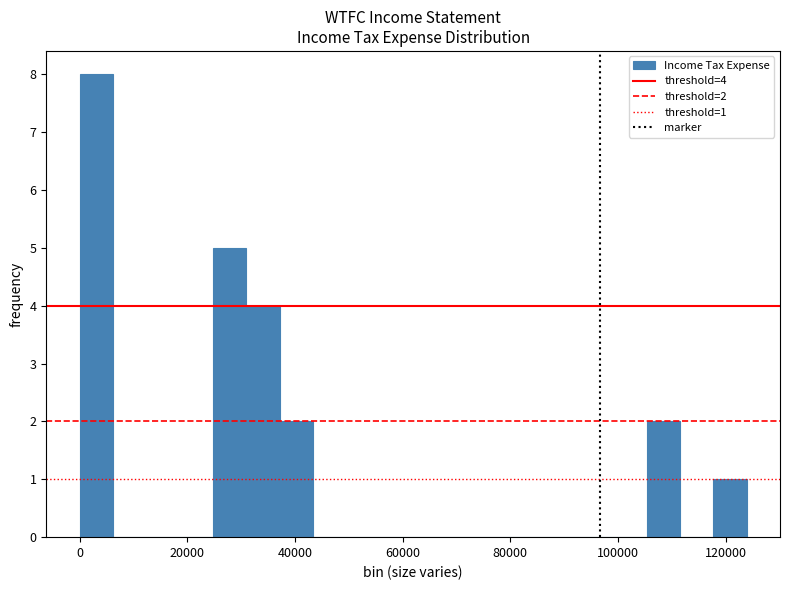

Around what value on the x-axis is the tallest bar? Give the approximate position of its centre, as read against the axis.

4000